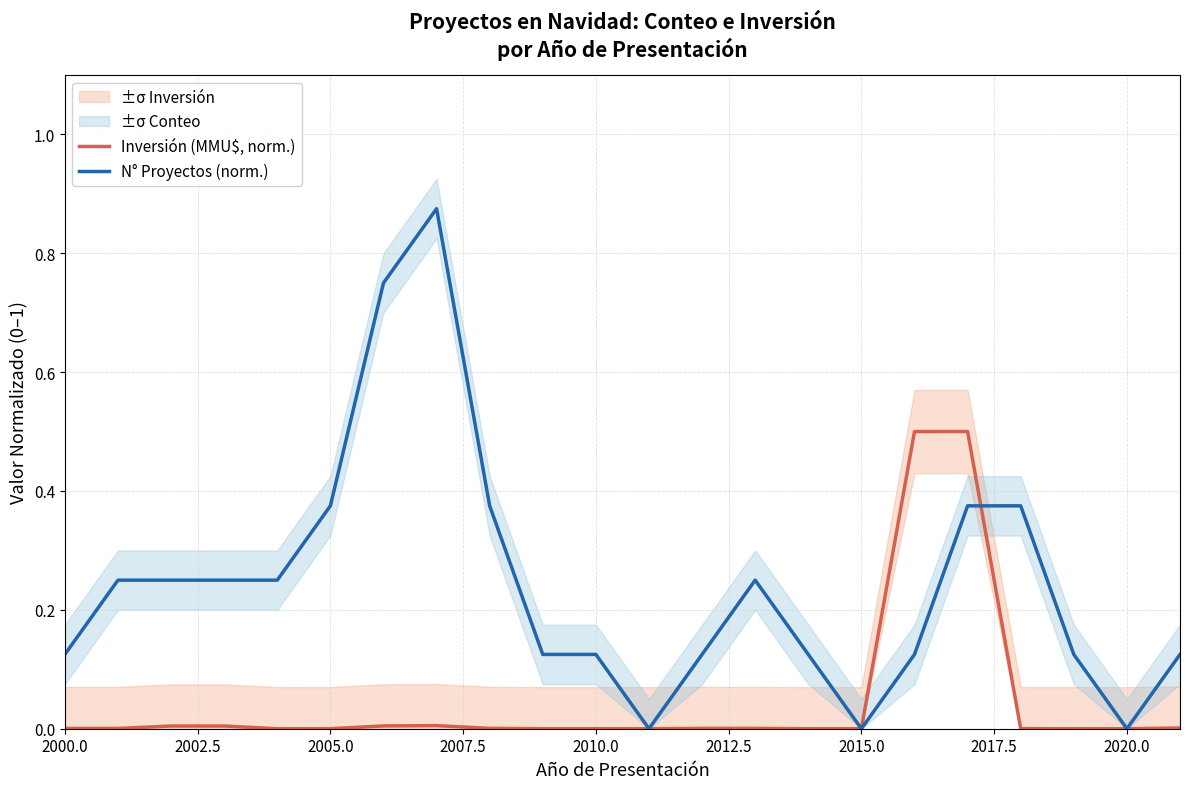

After their last crossing, which series has the higher values: Inversión (MMU$, norm.) or N° Proyectos (norm.)?

N° Proyectos (norm.)